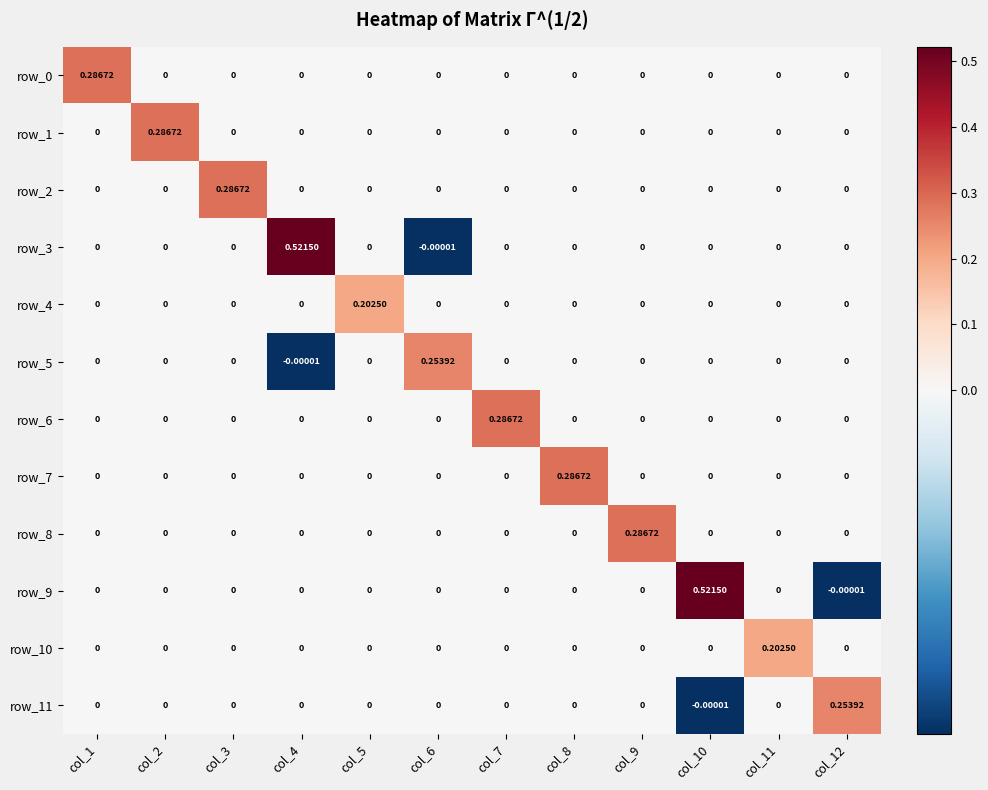

Is the value of row_5 at col_9 greater than the value of row_3 at col_6?

Yes